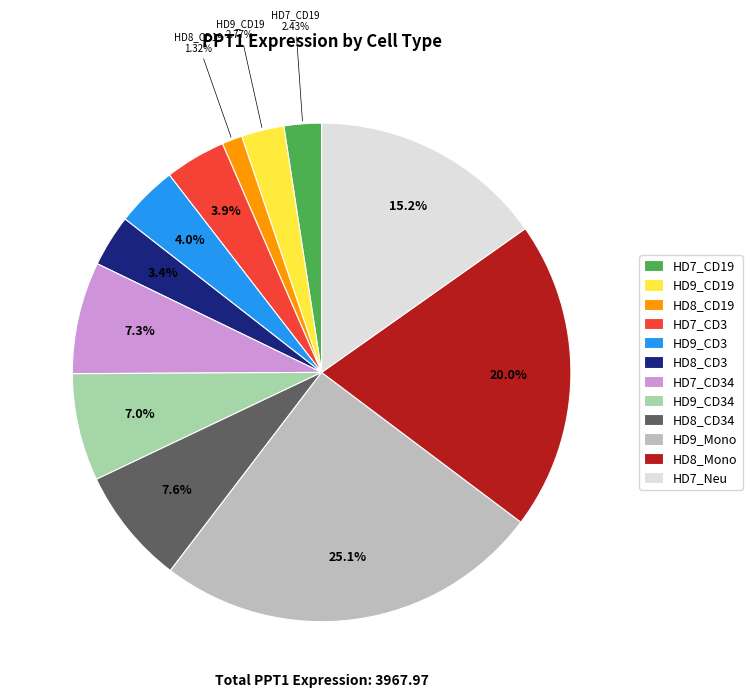

Which has a higher value, HD9_CD19 or HD9_CD34?

HD9_CD34